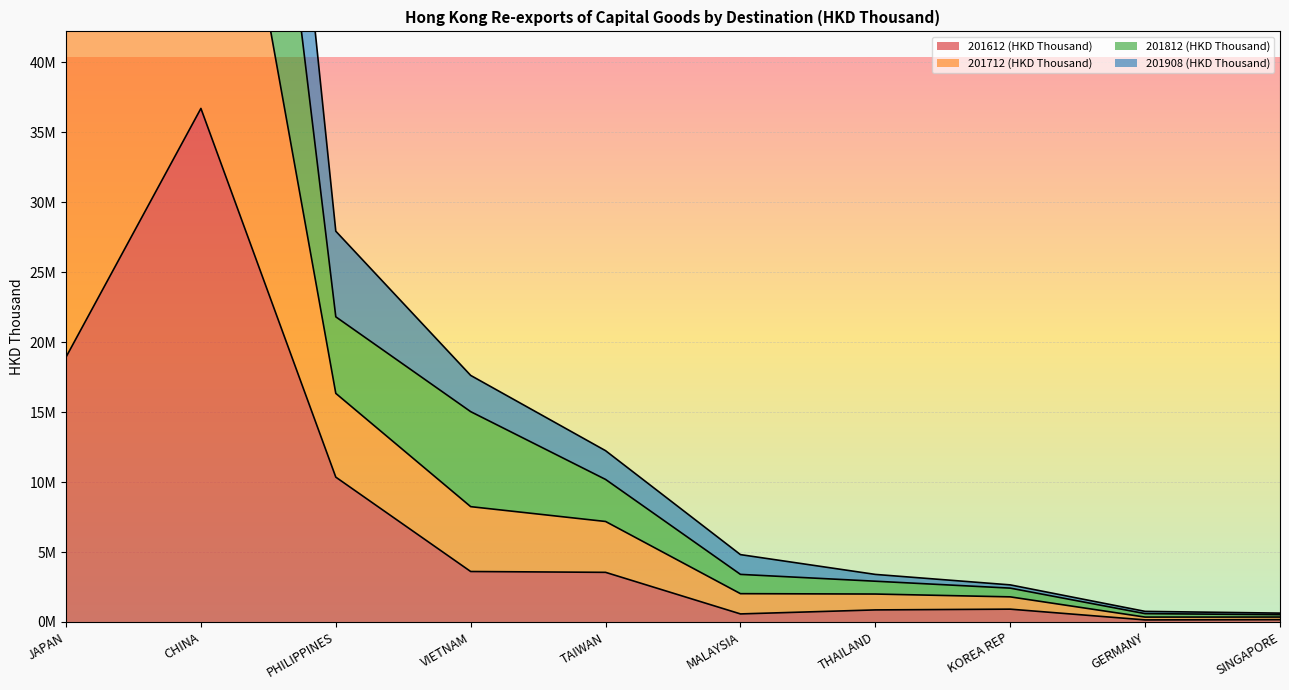

How many values in the 201612 (HKD Thousand) series are below 3546591?

5